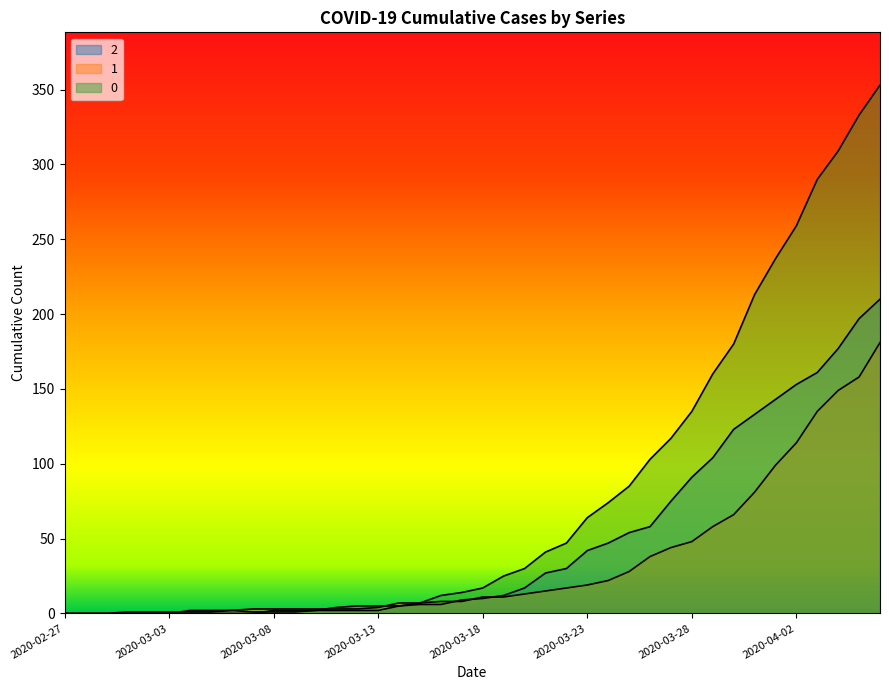

What is the difference between the maximum and minimum values in the 2 series?

210